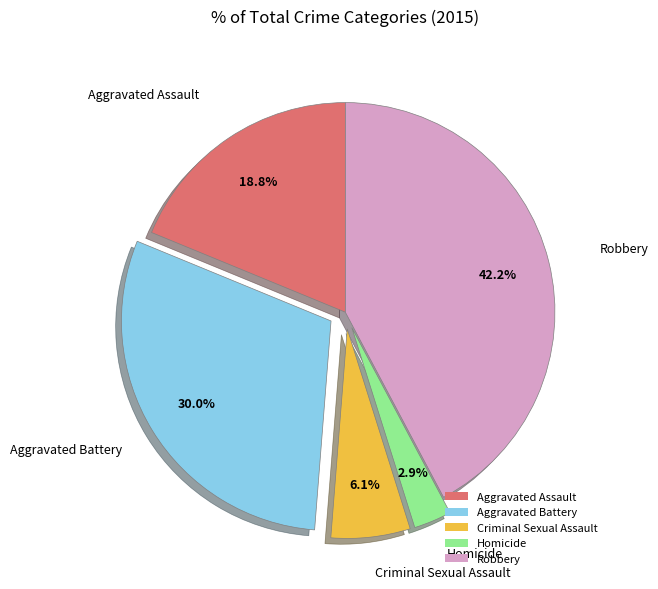

True or false: Homicide accounts for 3% of the total.

True